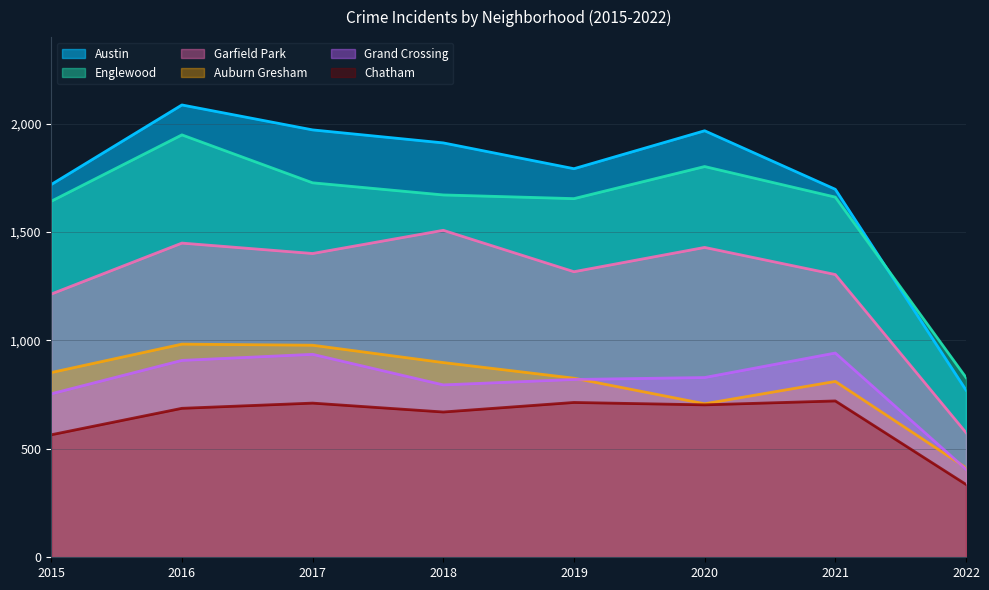

How many lines are shown in the chart?

6